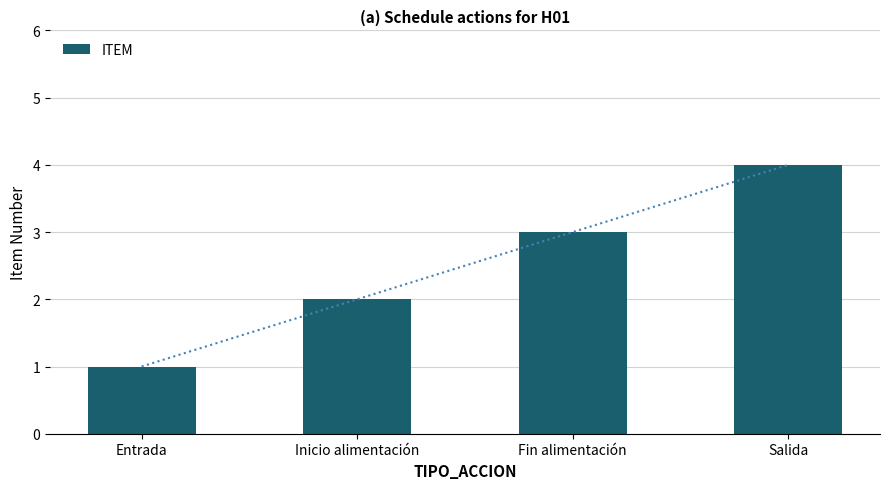

What is the average value?

2